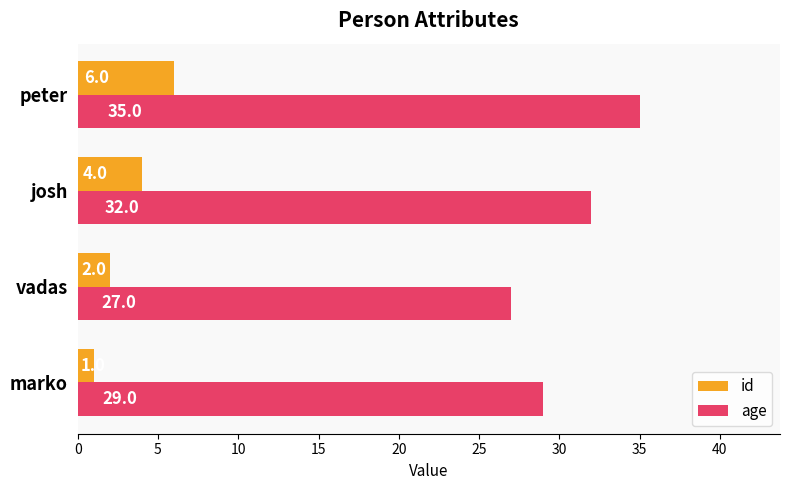

Rank the categories by age value from highest to lowest.

peter, josh, marko, vadas